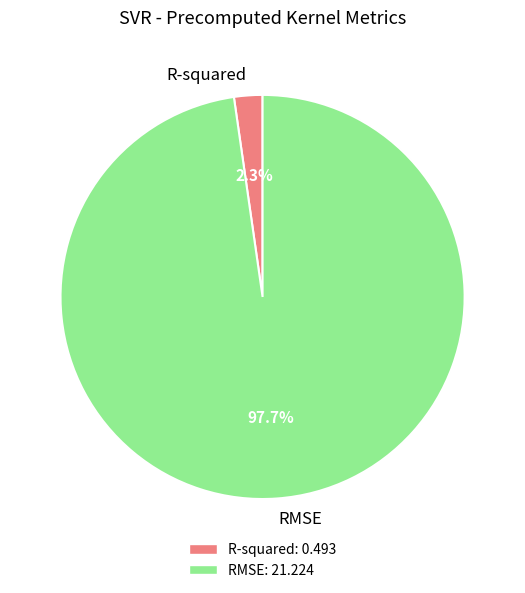

To the nearest percent, what percentage of the pie is R-squared?

2%